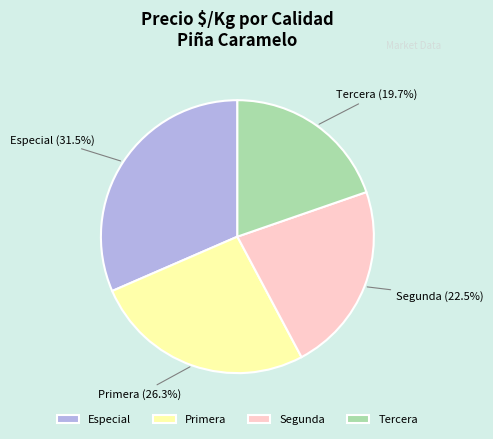

Do Especial and Primera together represent more than half of the pie?

Yes